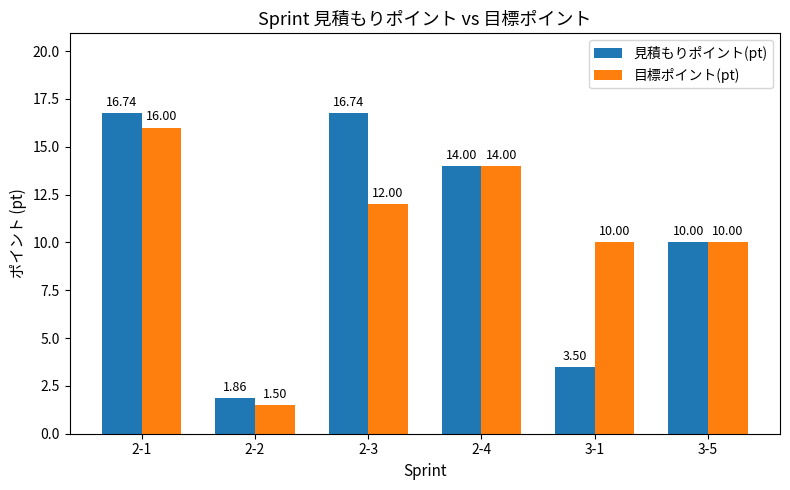

What is the difference between the second highest and minimum values in the 目標ポイント(pt) series?

12.5